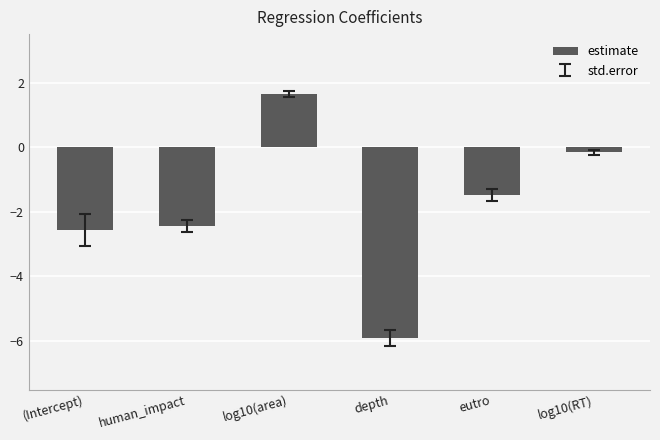

Reading right to left, transcribe all the data shown in this chart.

log10(RT)=-0.2	eutro=-1.5	depth=-5.9	log10(area)=1.6	human_impact=-2.4	(Intercept)=-2.6